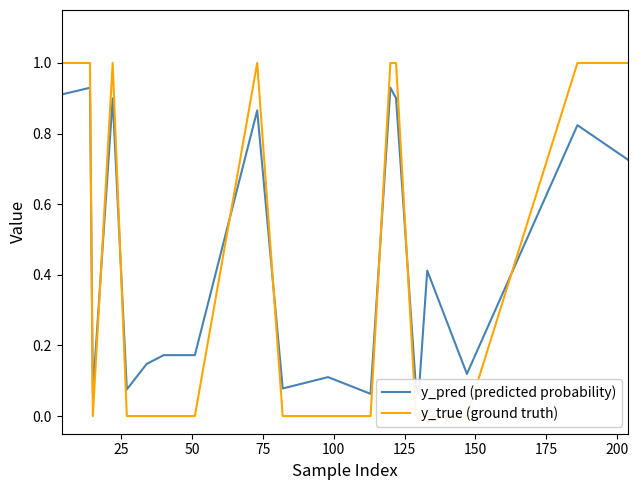

At which label is y_true (ground truth) closest to 0?

50